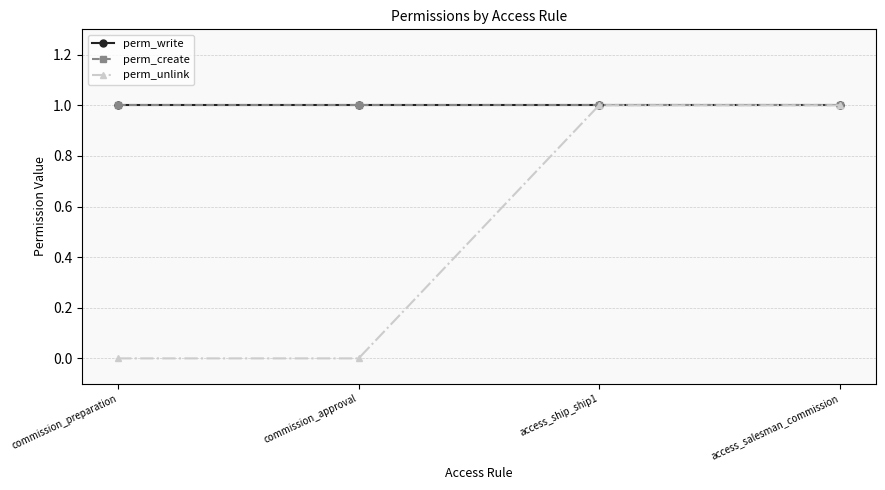

Which category has the highest value across all series?

commission_preparation